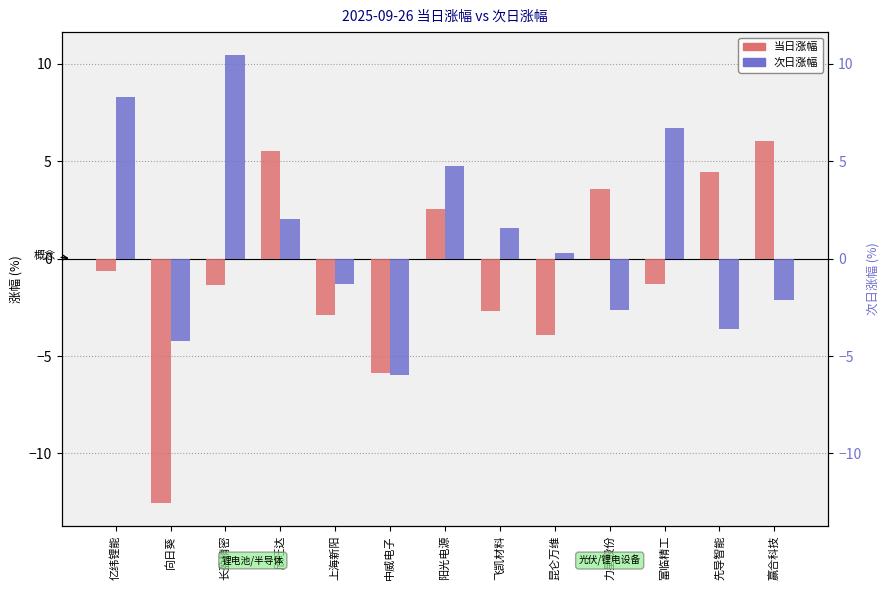

What is the spread (max minus min) of values at 上海新阳?

1.5